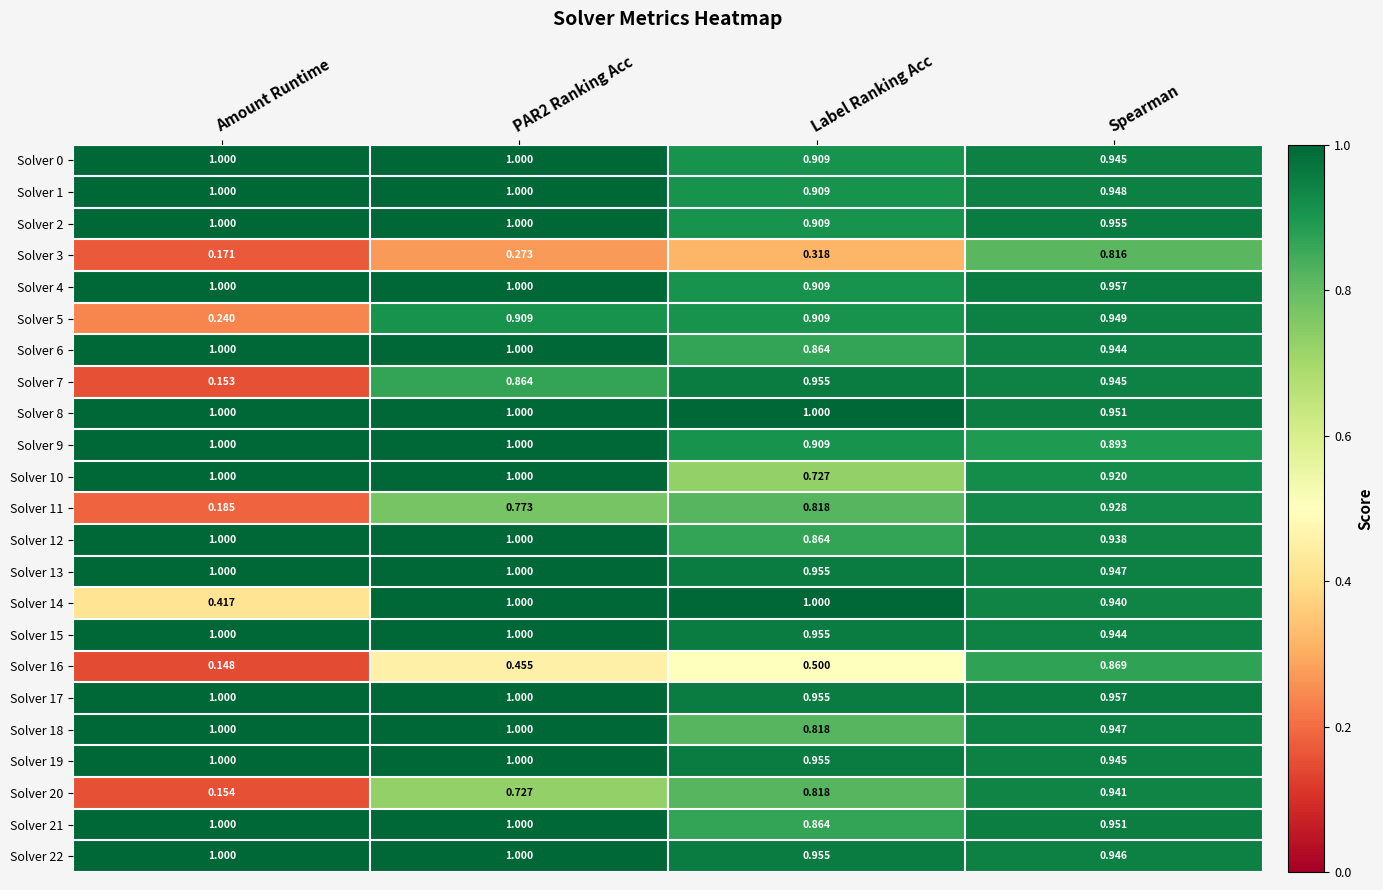

Which label corresponds to the smallest value in the chart?

Amount Runtime